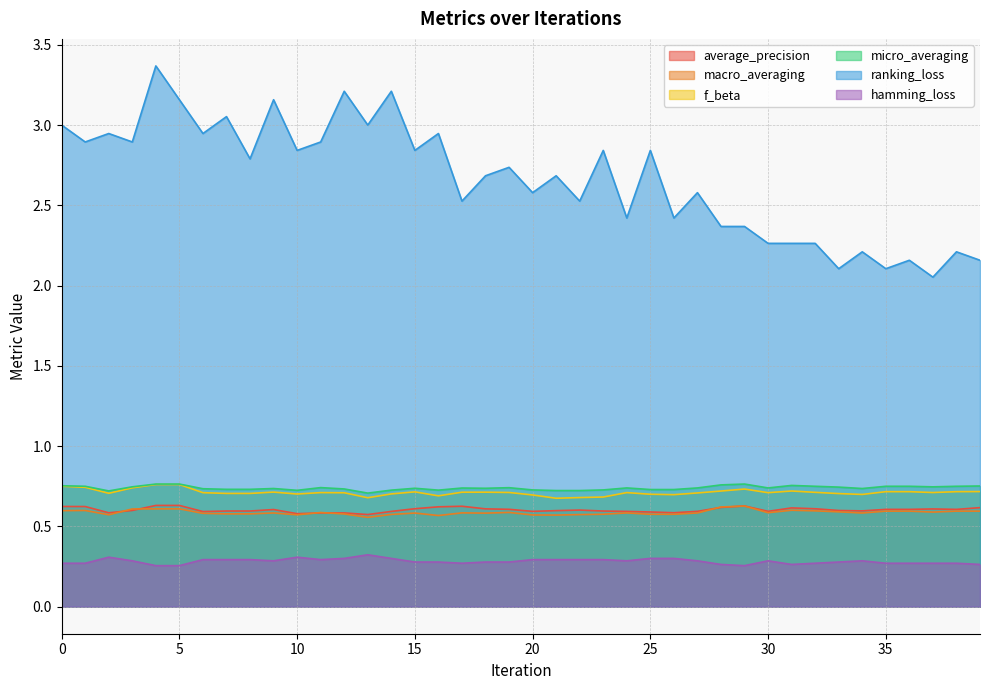

Which series has the largest range (max minus min)?

ranking_loss